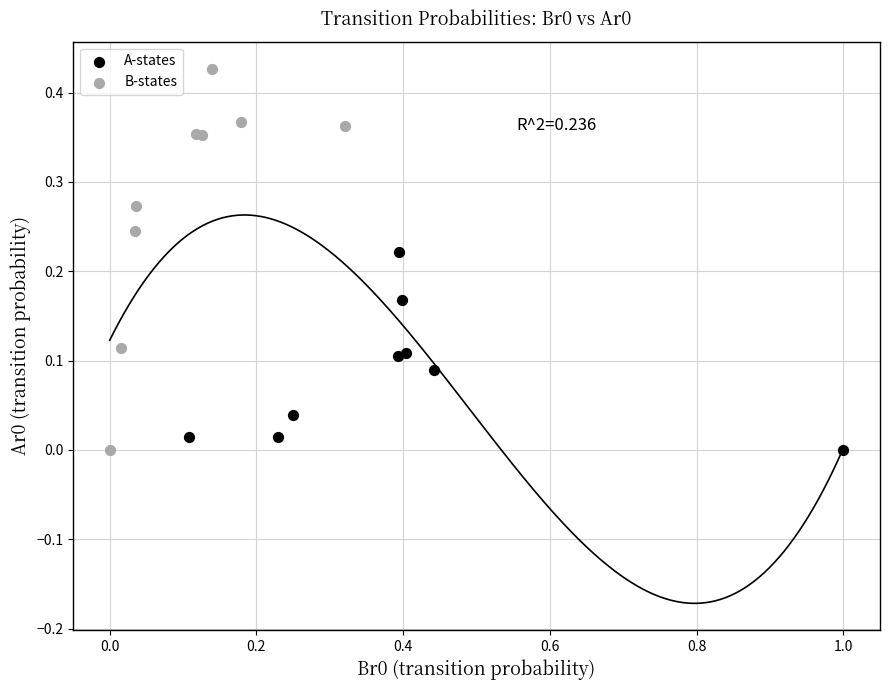

Which series has the largest Y range (max minus min)?

B-states